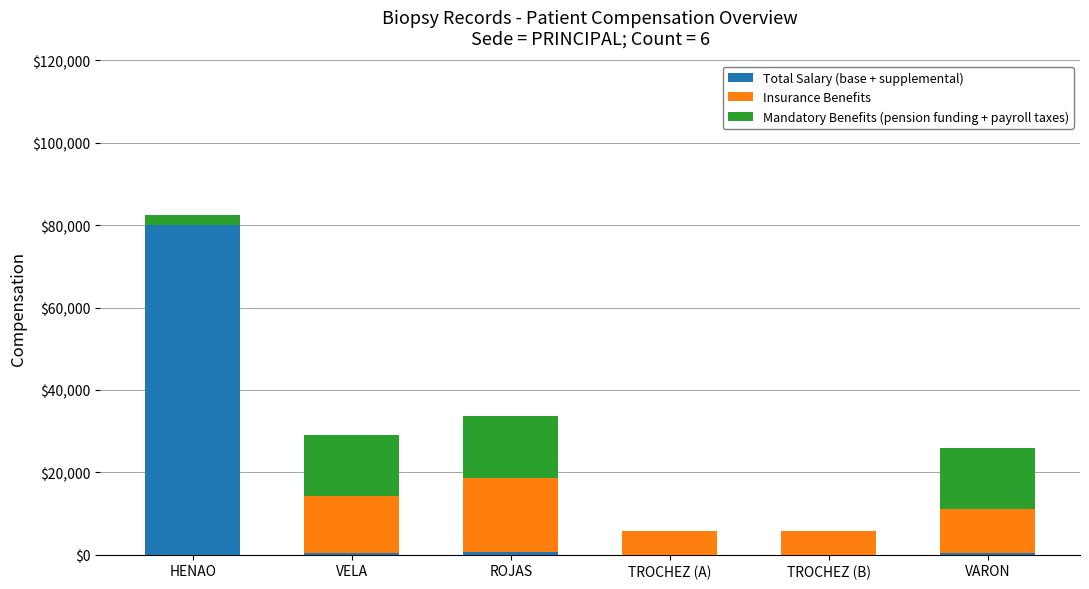

At which category is the sum across all series the highest?

HENAO